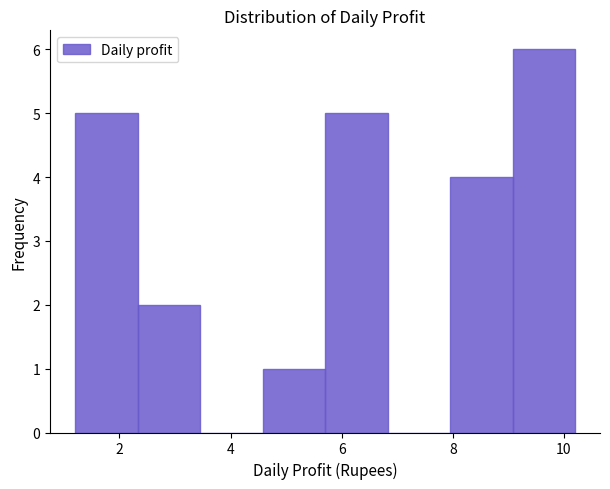

What is the height of the bar covering 8.0 to 9.0 on the x-axis? Neither the bar edges nor the heights are printed on the chart, so give them approximately, as read against the axes.

4